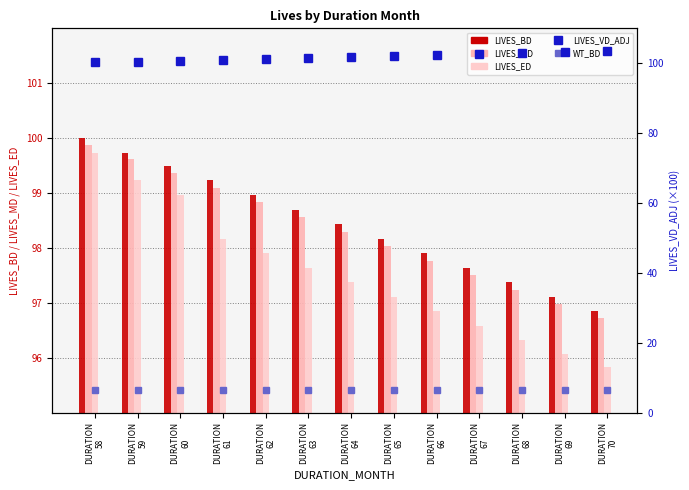

What is the difference between the highest and lowest values at DURATION
63?

95.1